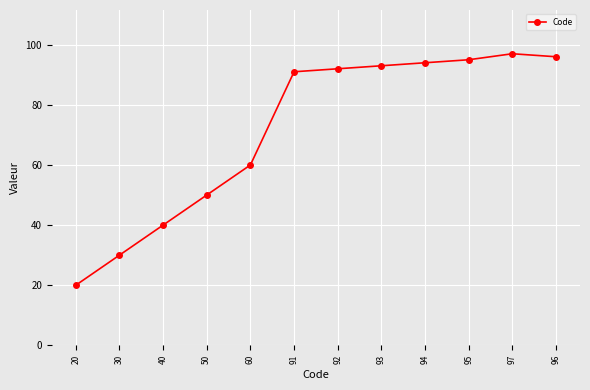

Approximately how many times larger is the value at 95 compared to 40?

2.4